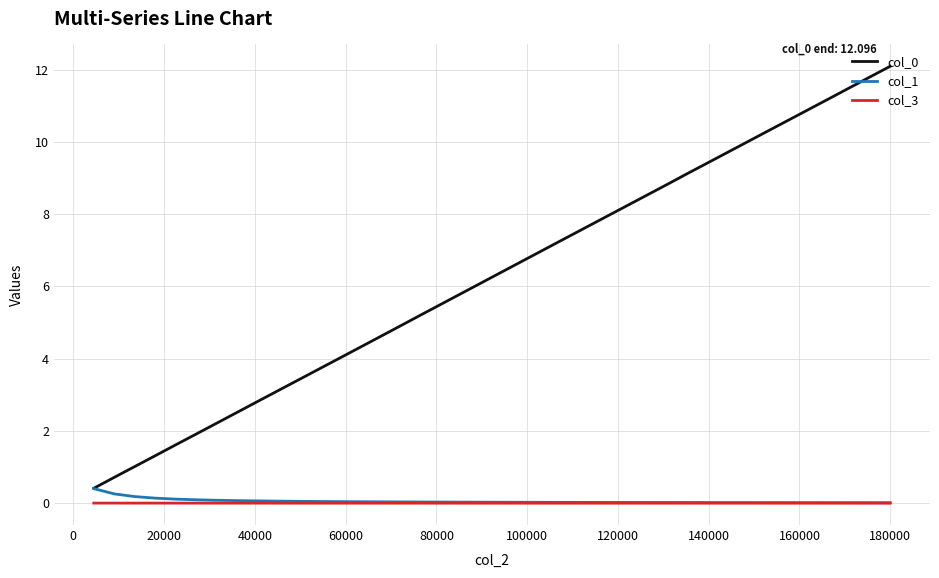

Is this an area chart (filled region under the line)?

No